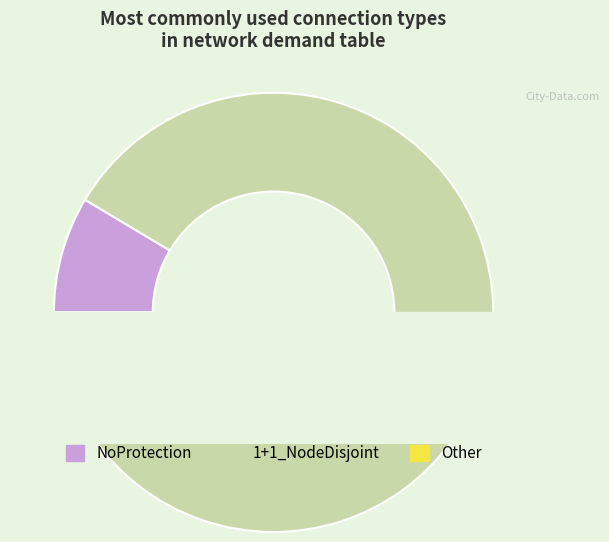

Combined, do JointSame and None account for over 50%?

No